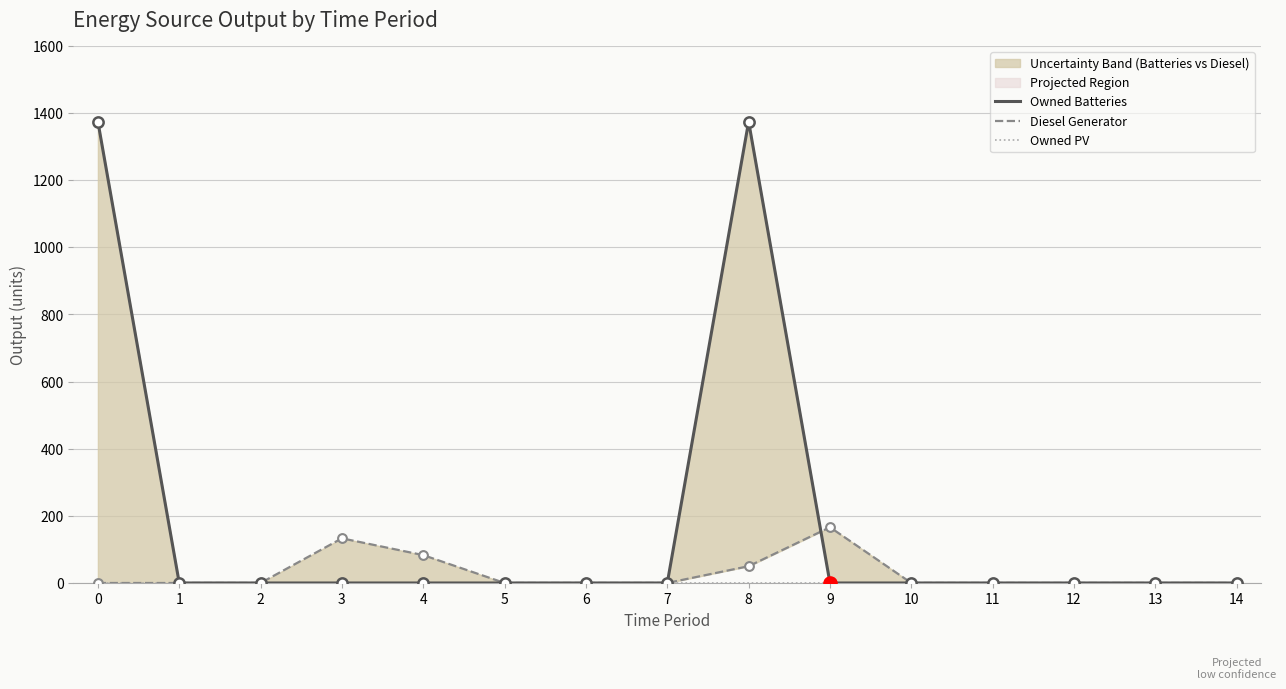

At how many categories does at least one series exceed 1185?

2